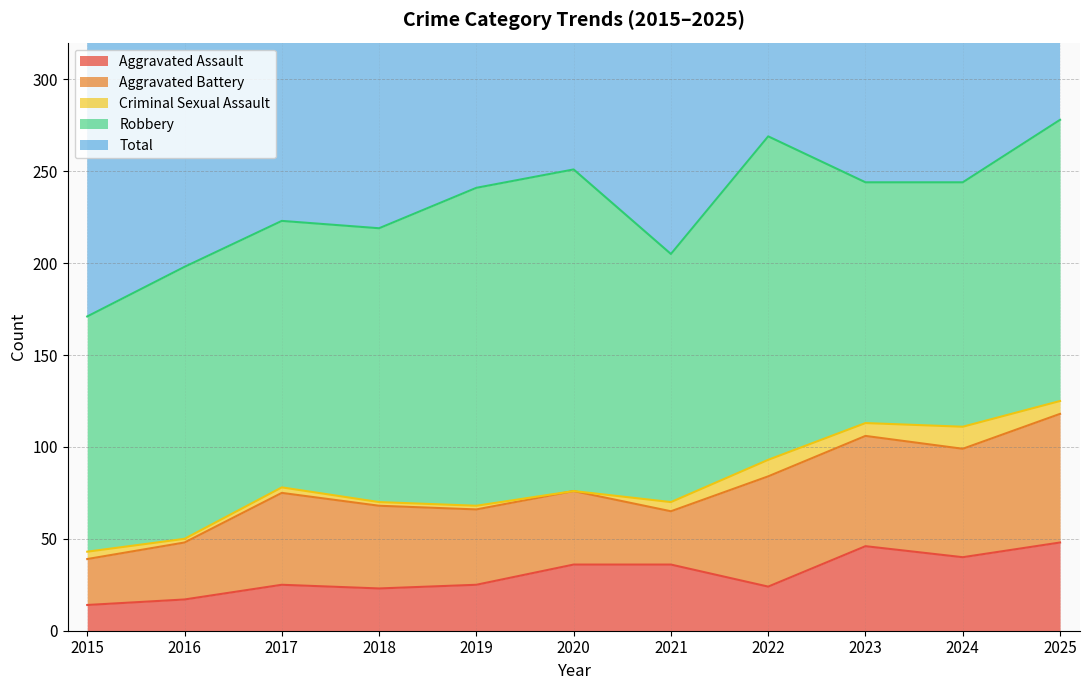

Count the number of categories in the chart.

11